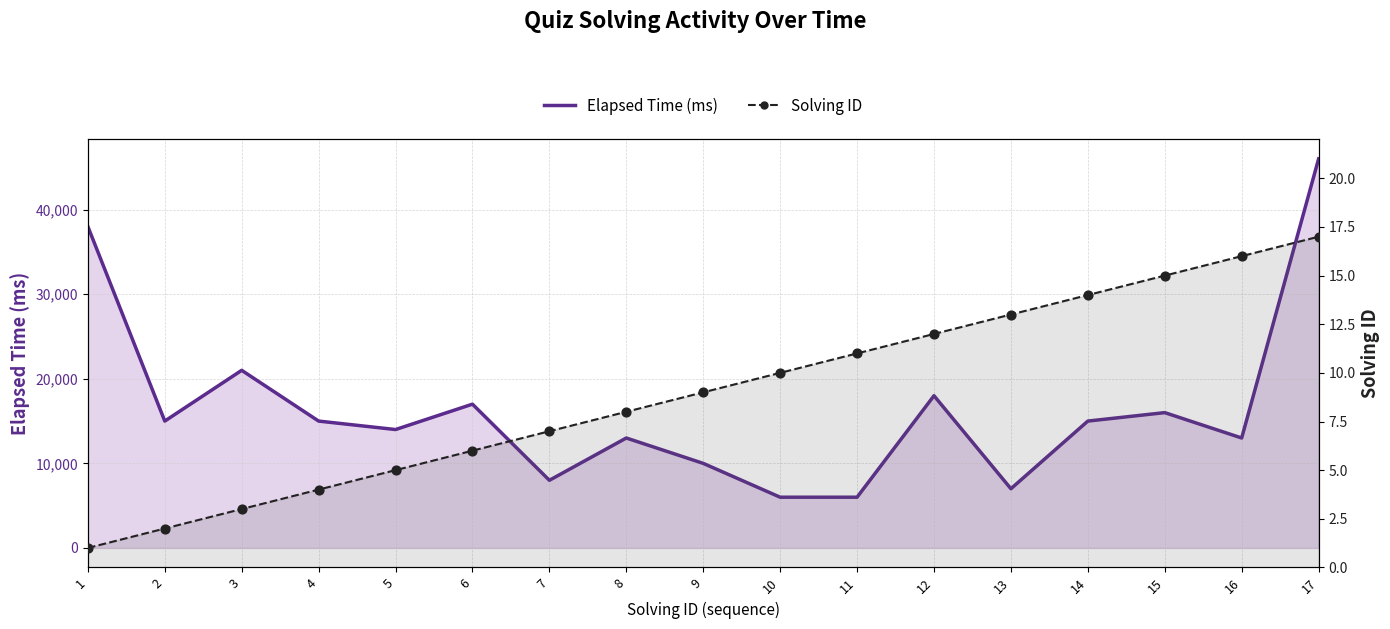

At which category is the sum across all series the highest?

17